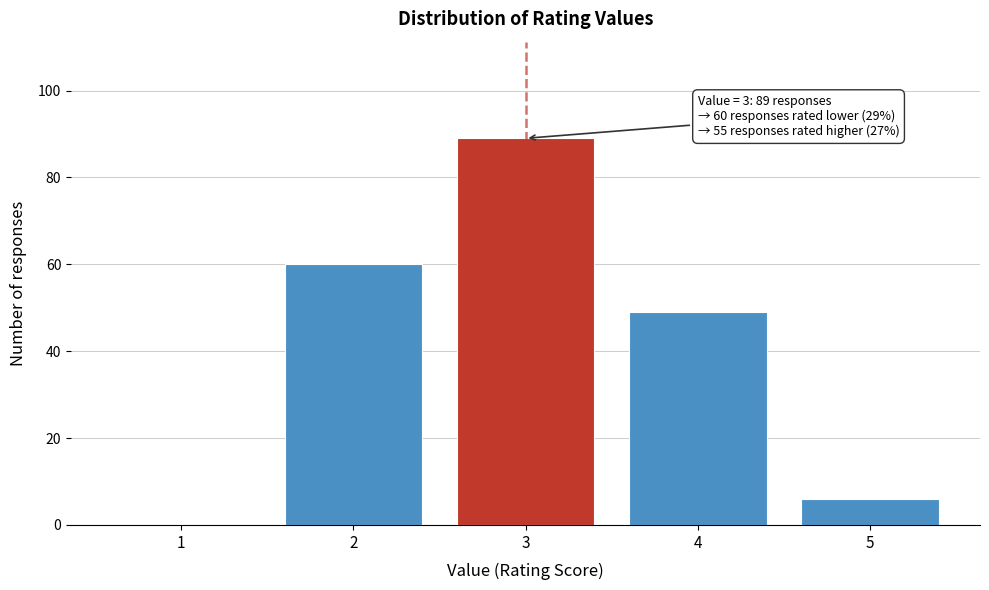

Reading left to right, what are all the values shown in this chart?

1=0	2=60	3=89	4=49	5=6